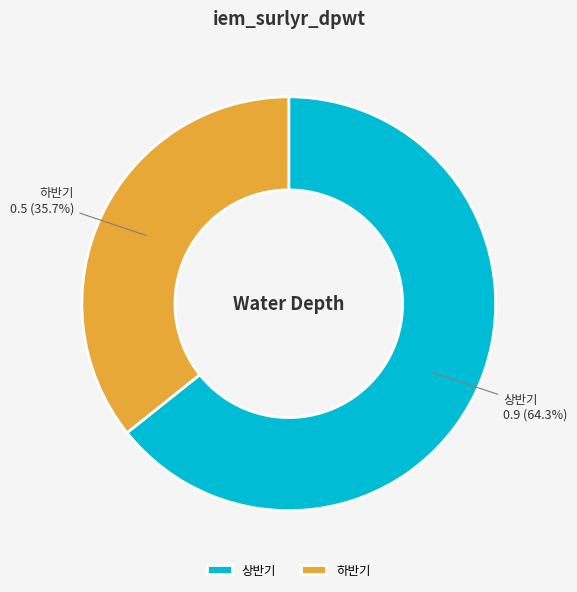

Is 상반기 the majority of the pie?

Yes